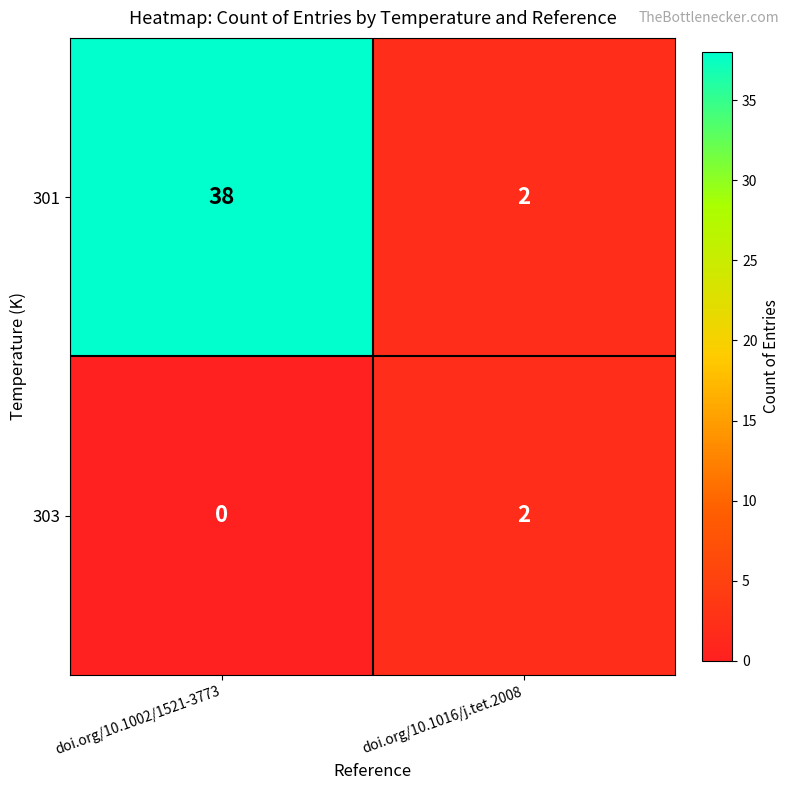

Reading right to left, extract all data points from this chart.

301: 2	38
303: 2	0